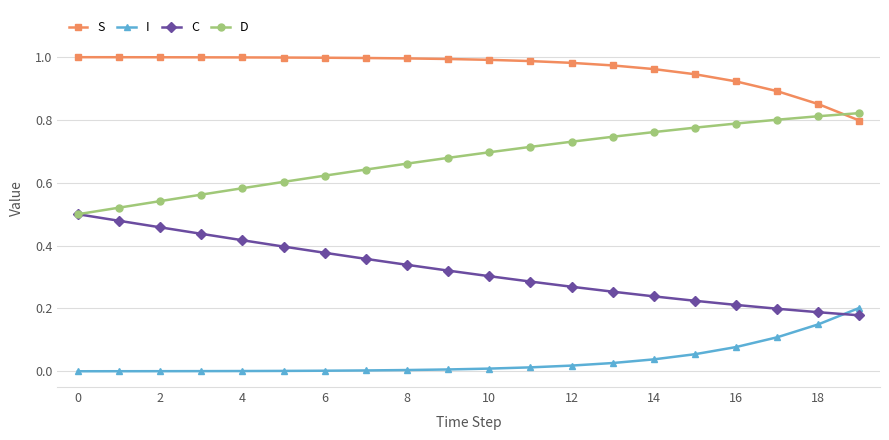

How many D values are between 0 and 1?

20